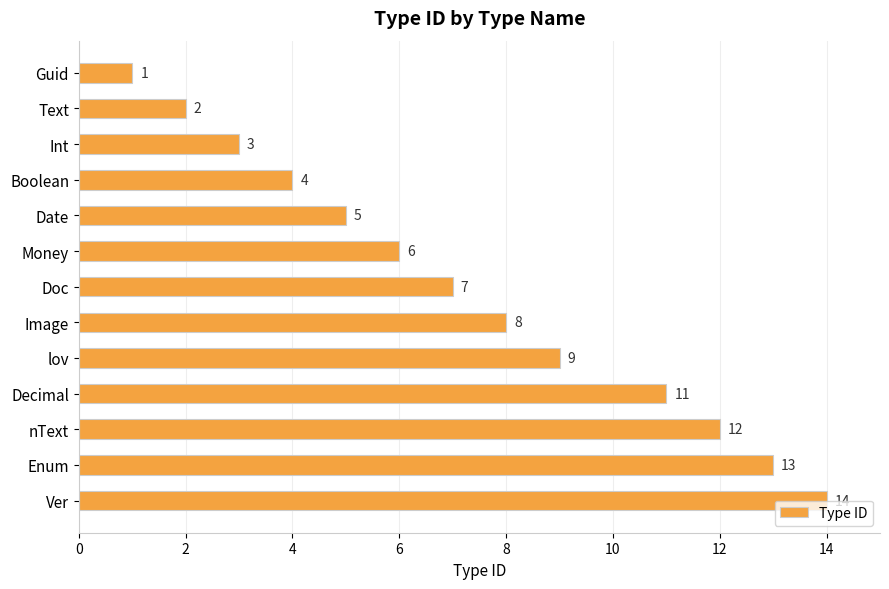

At which label is the value closest to 7?

Doc